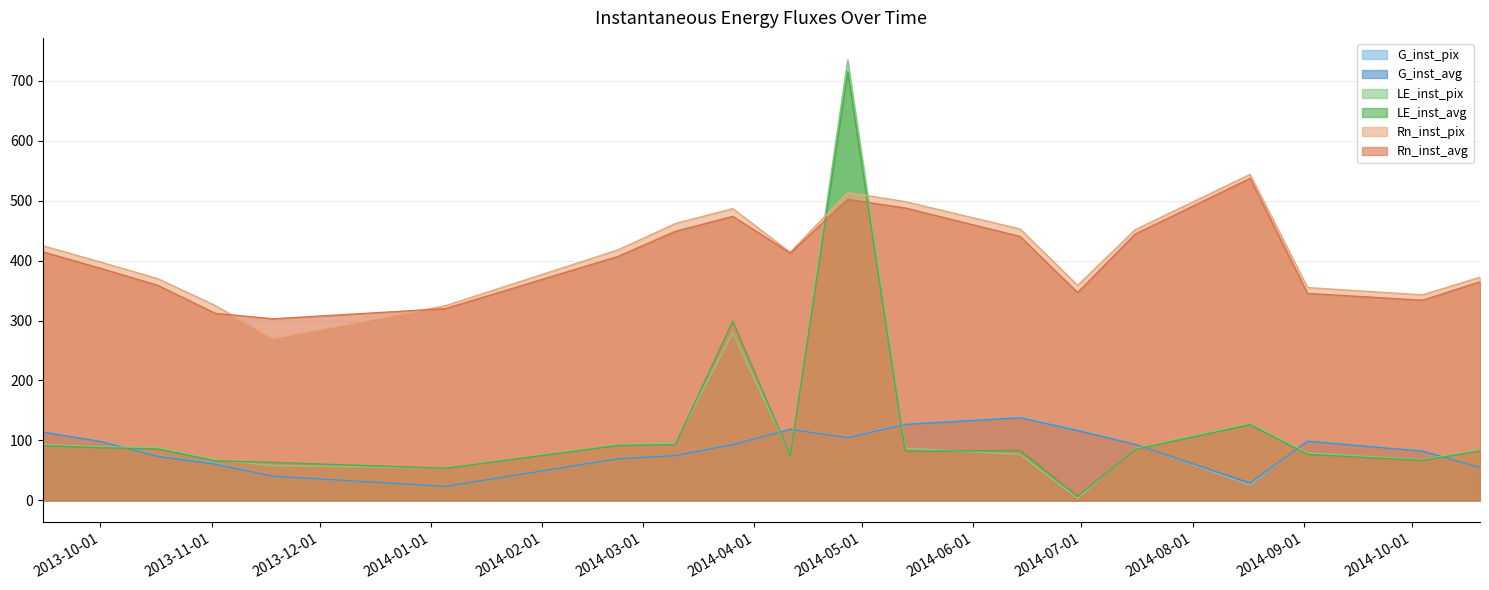

Rank the series at 2014-01-05 from highest to lowest value.

Rn_inst_pix, Rn_inst_avg, LE_inst_pix, LE_inst_avg, G_inst_pix, G_inst_avg